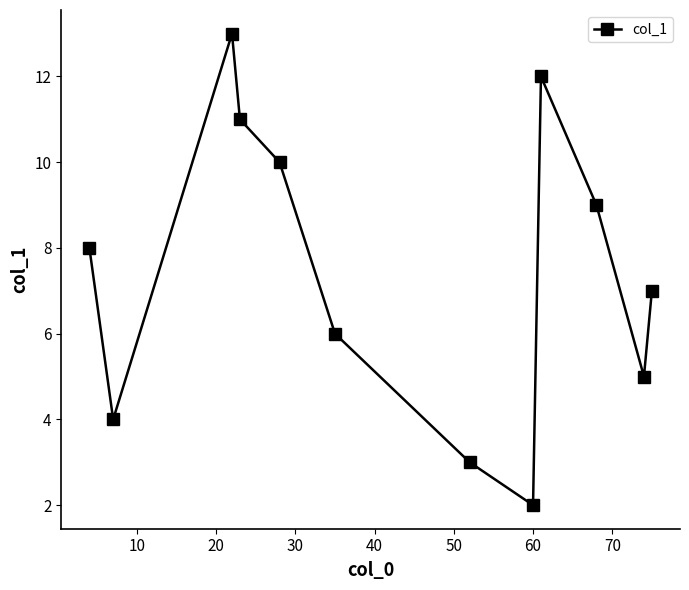

What is the value of the 6th point from the left?

6.0